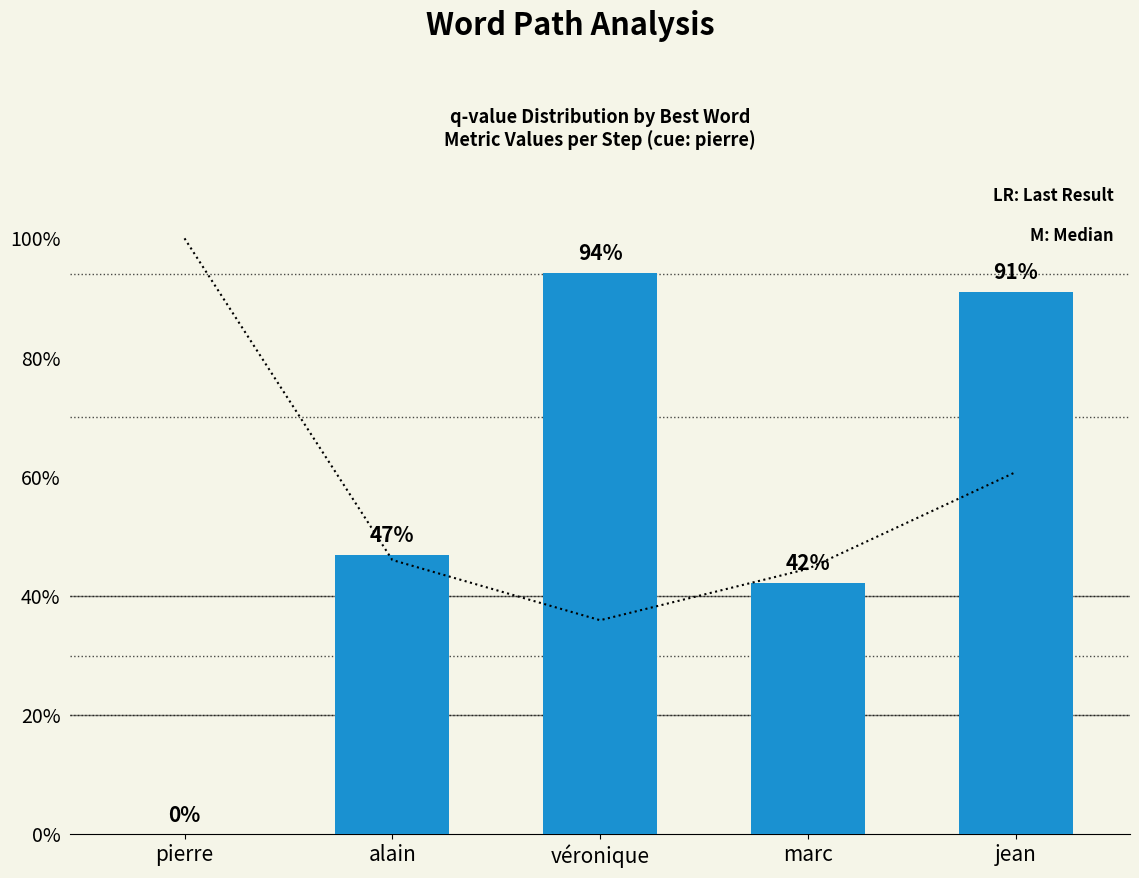

What position from the left is marc?

4